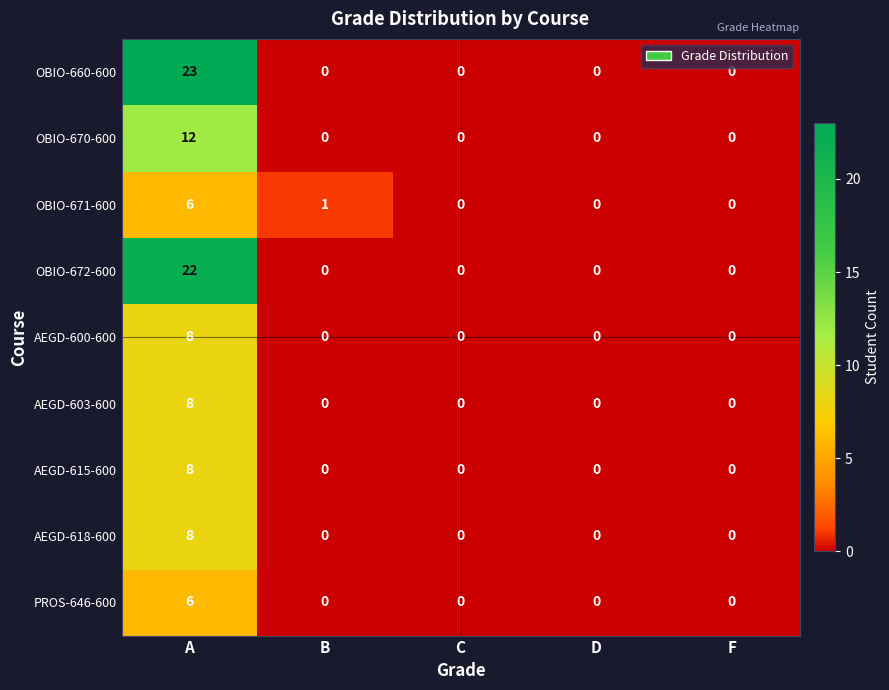

Which series has the largest range (max minus min)?

OBIO-660-600